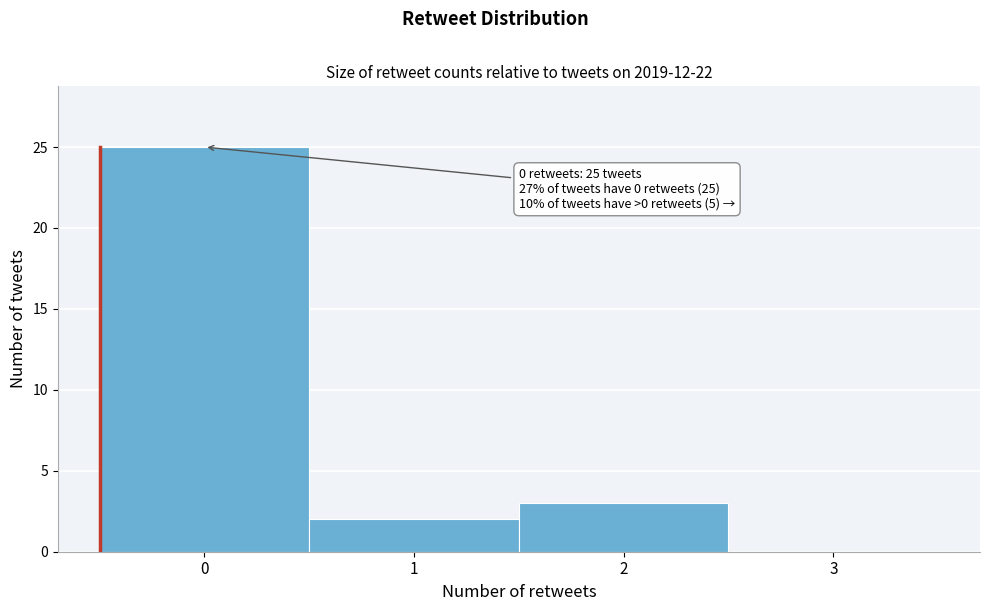

Over which range of the x-axis is the bar tallest?

-0.5 to 0.5